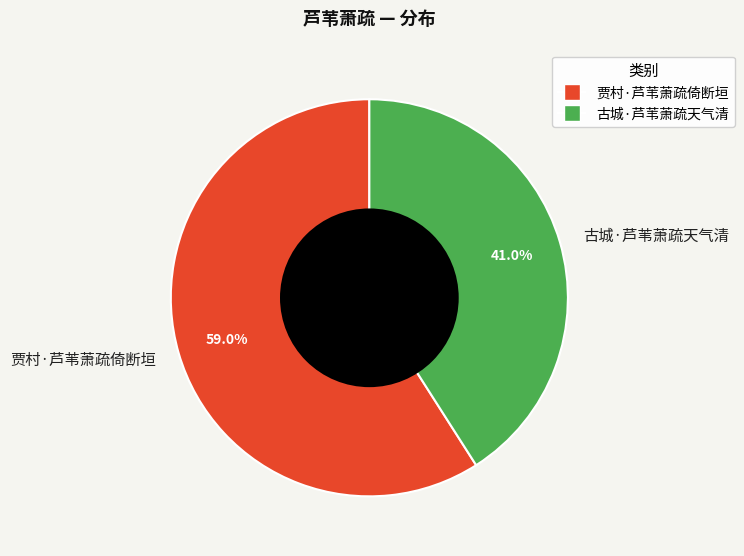

Which category has the biggest portion of the pie?

贾村·芦苇萧疏倚断垣